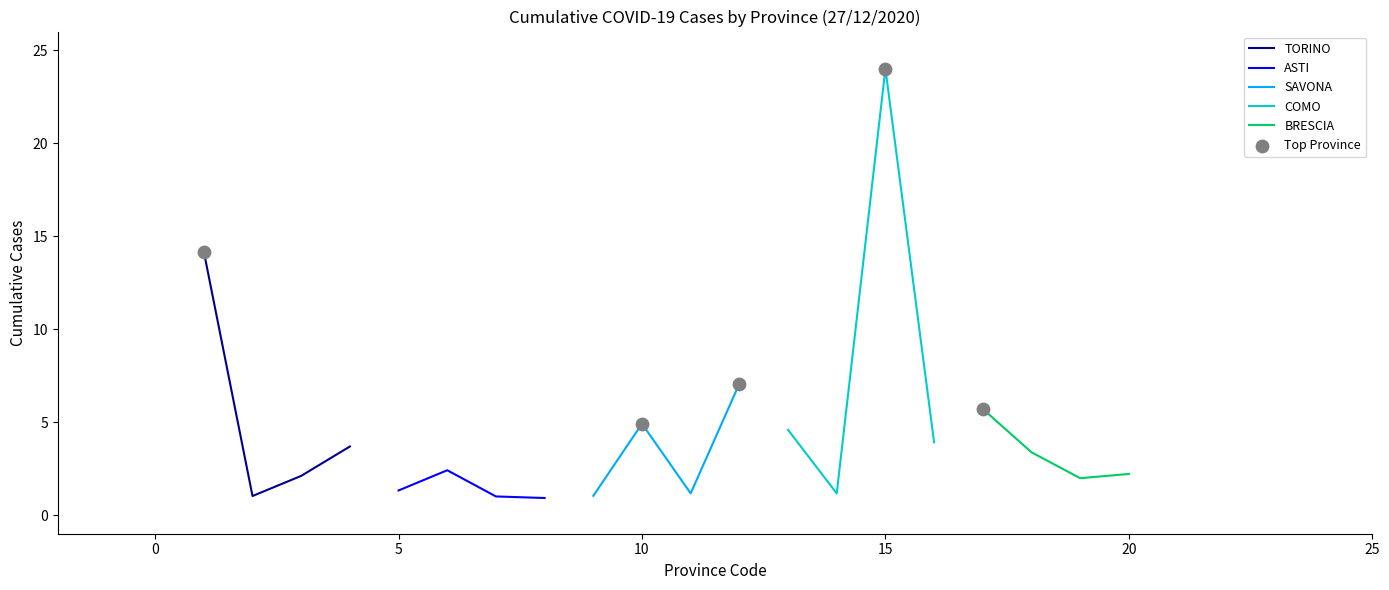

How many interior local valleys does the TORINO series have?

1